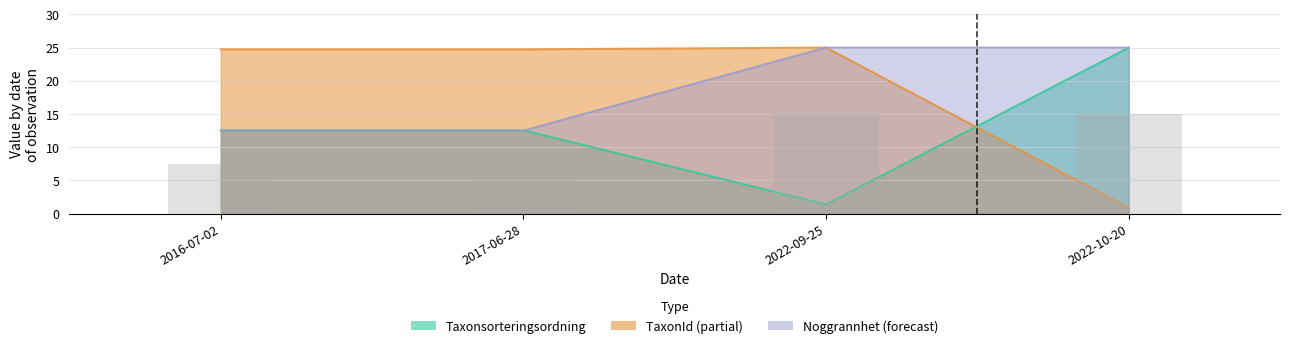

List the labels in order of Taxonsorteringsordning value, smallest first.

2022-09-25, 2016-07-02, 2017-06-28, 2022-10-20